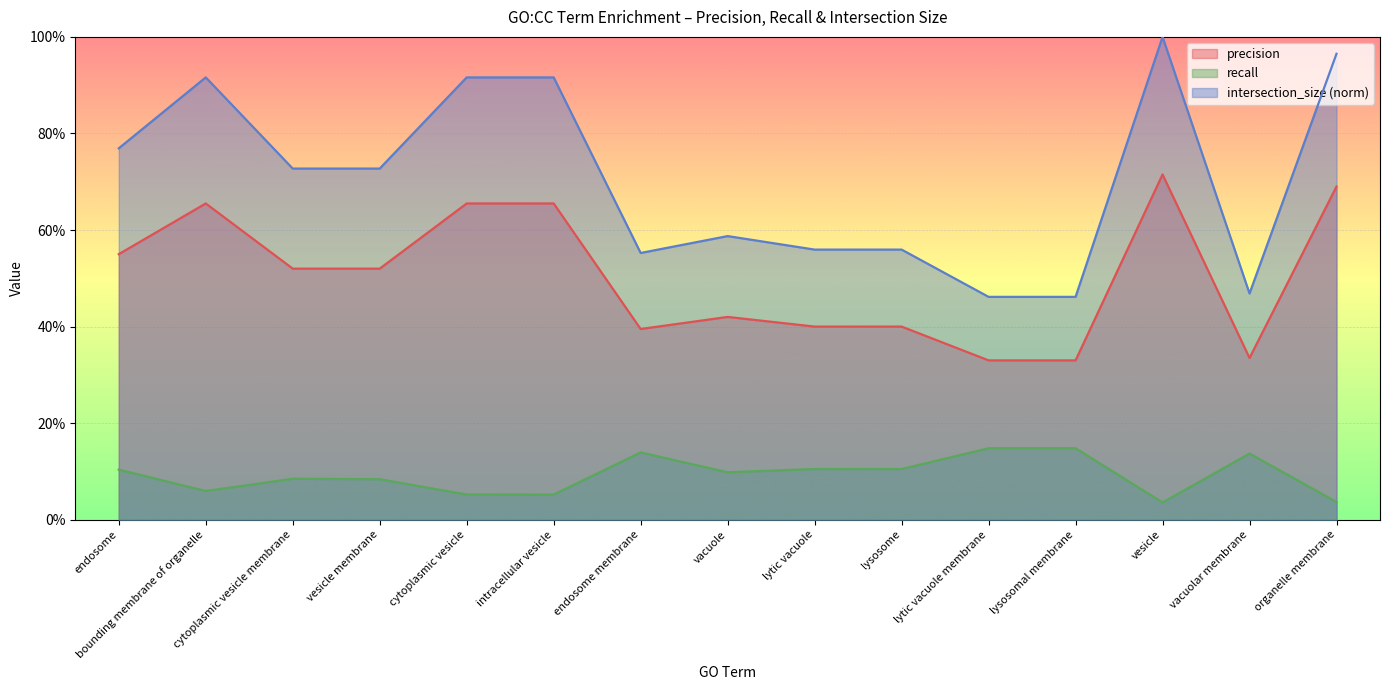

Reading left to right, transcribe all the data shown in this chart.

precision: 0.6	0.7	0.5	0.5	0.7	0.7	0.4	0.4	0.4	0.4	0.3	0.3	0.7	0.3	0.7
recall: 0.1	0.1	0.1	0.1	0.1	0.1	0.1	0.1	0.1	0.1	0.1	0.1	0.0	0.1	0.0
intersection_size: 0.8	0.9	0.7	0.7	0.9	0.9	0.6	0.6	0.6	0.6	0.5	0.5	1.0	0.5	1.0